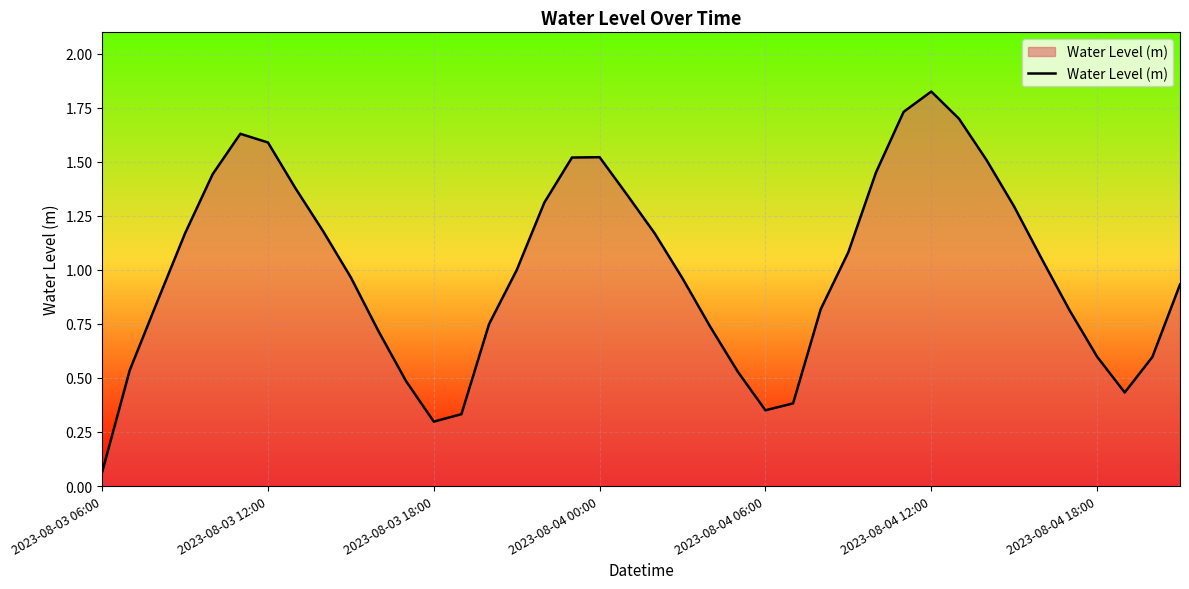

Does the chart display data point markers on the line(s)?

No